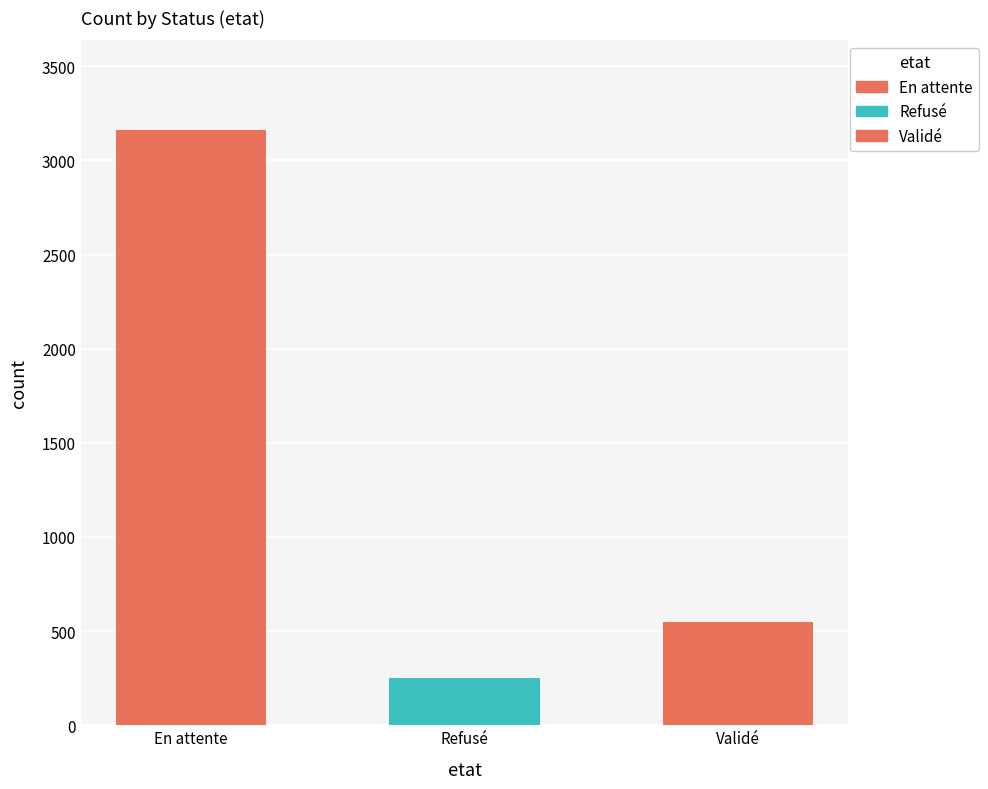

What is the maximum value shown in the chart?

3163